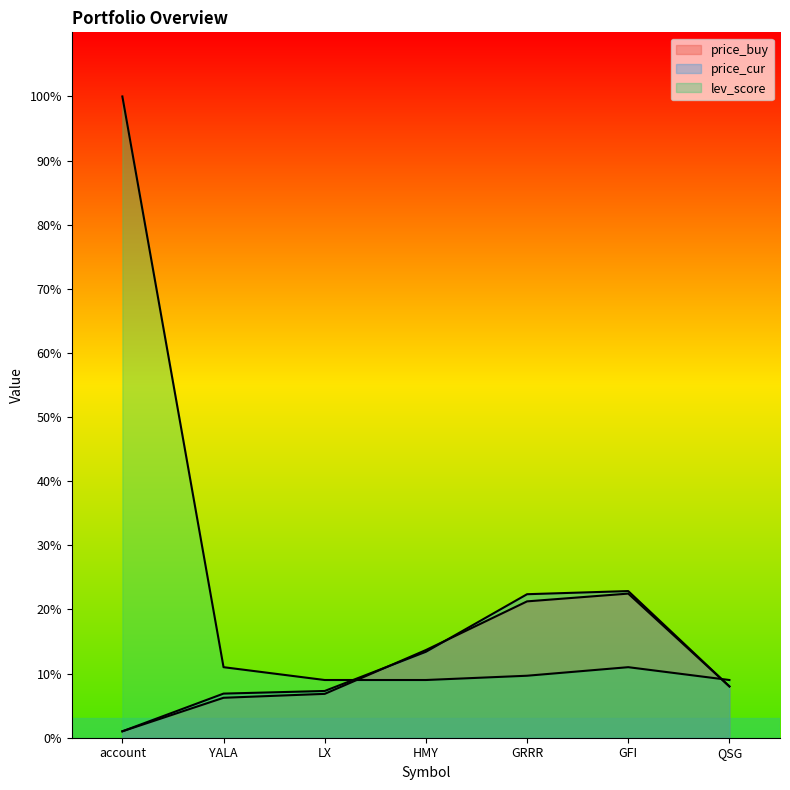

What is the difference between the second highest and minimum values in the price_cur series?

21.4